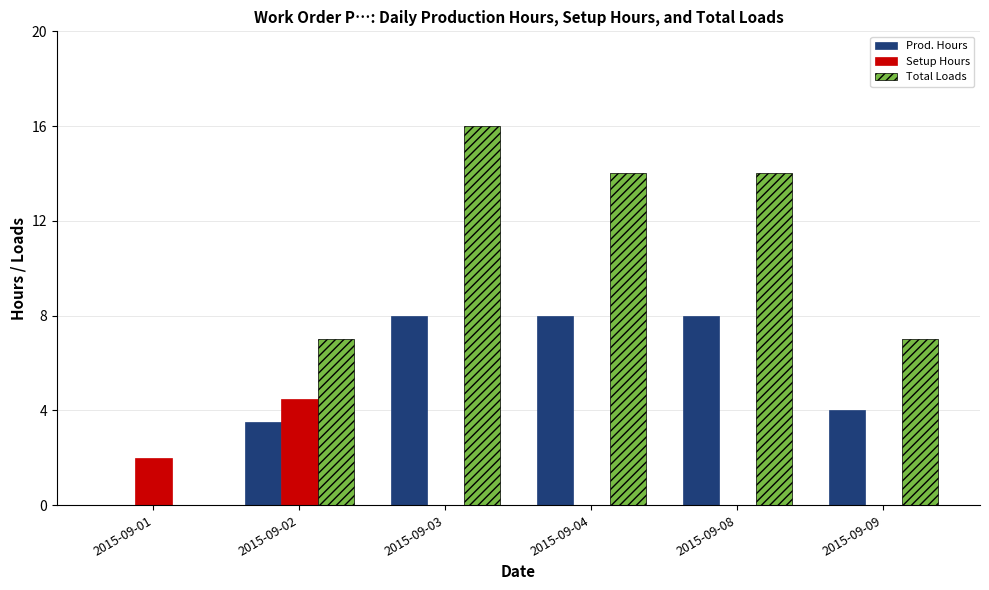

How many positive values does the Prod. Hours series have?

5